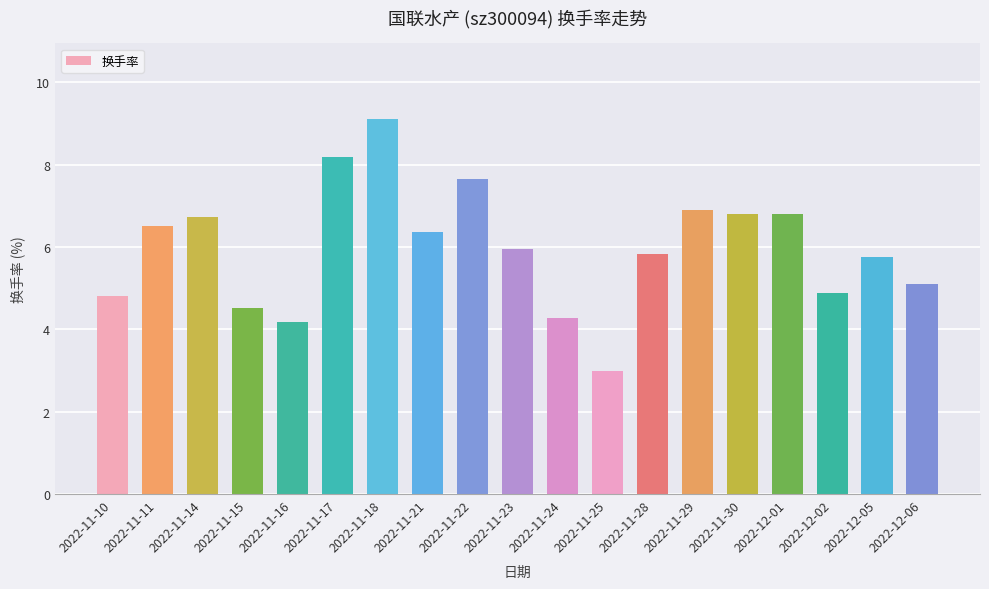

What is the ratio of the value at 2022-11-14 to the value at 2022-12-02?

1.4